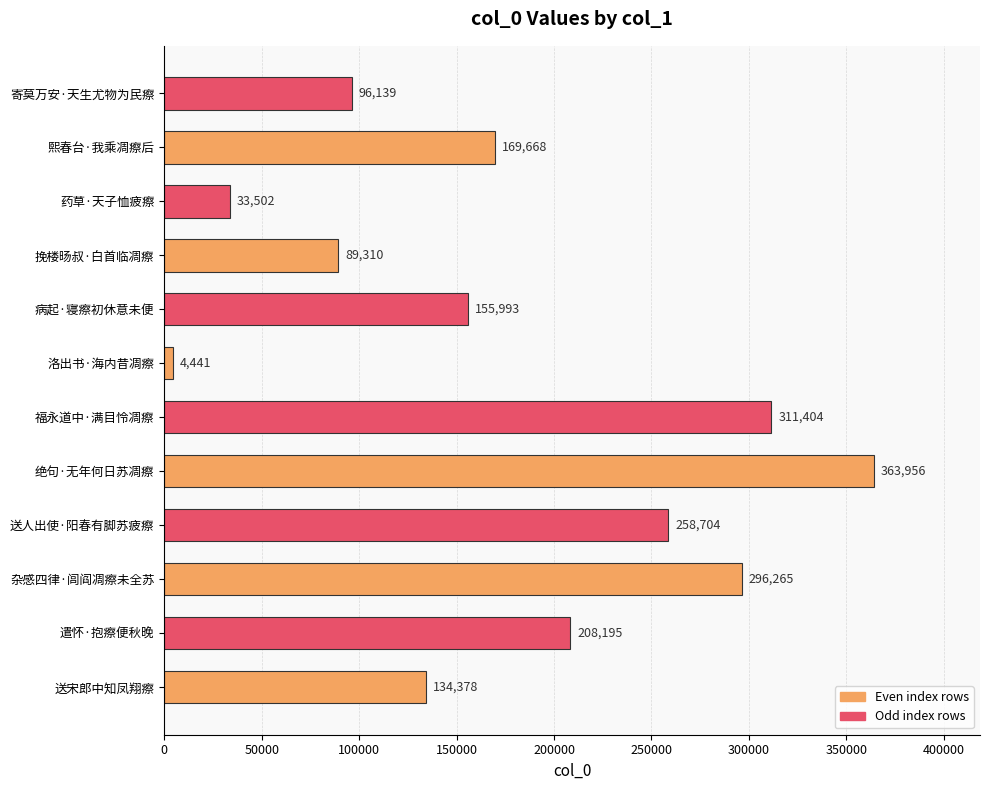

What is the difference between the maximum and minimum values?

359515